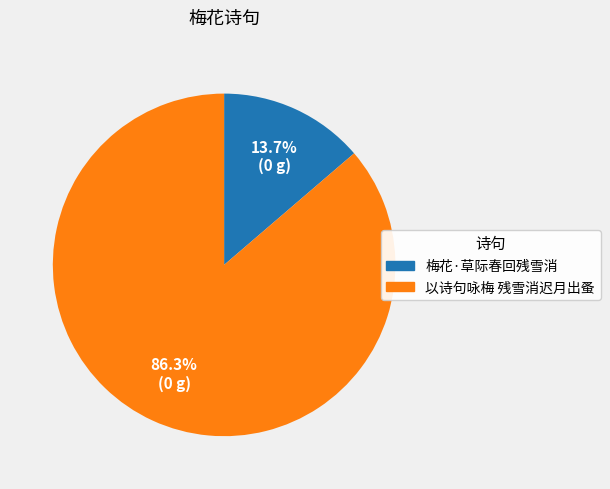

What is the smallest slice in the pie chart?

梅花·草际春回残雪消